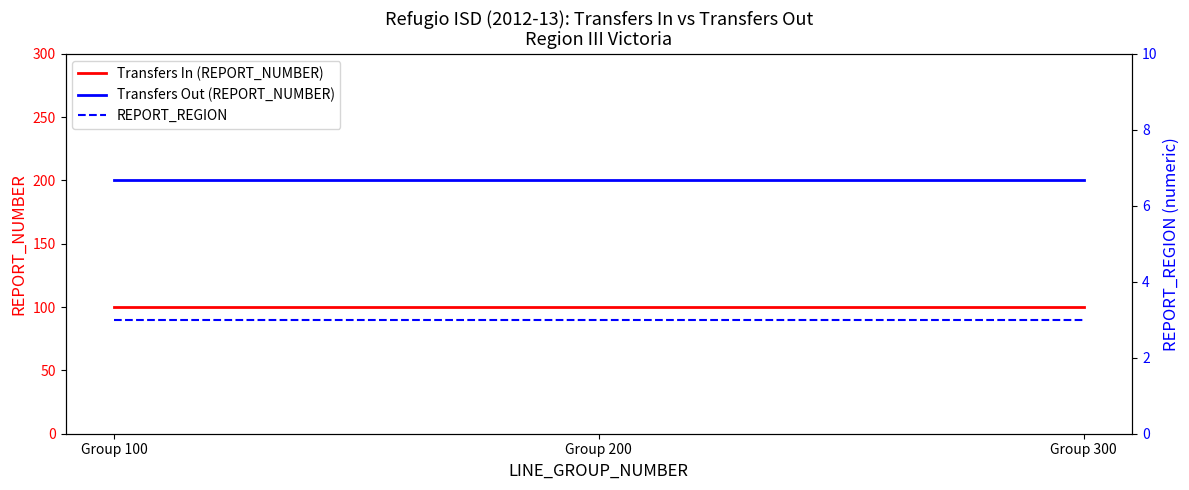

What is the minimum value for REPORT_REGION?

3